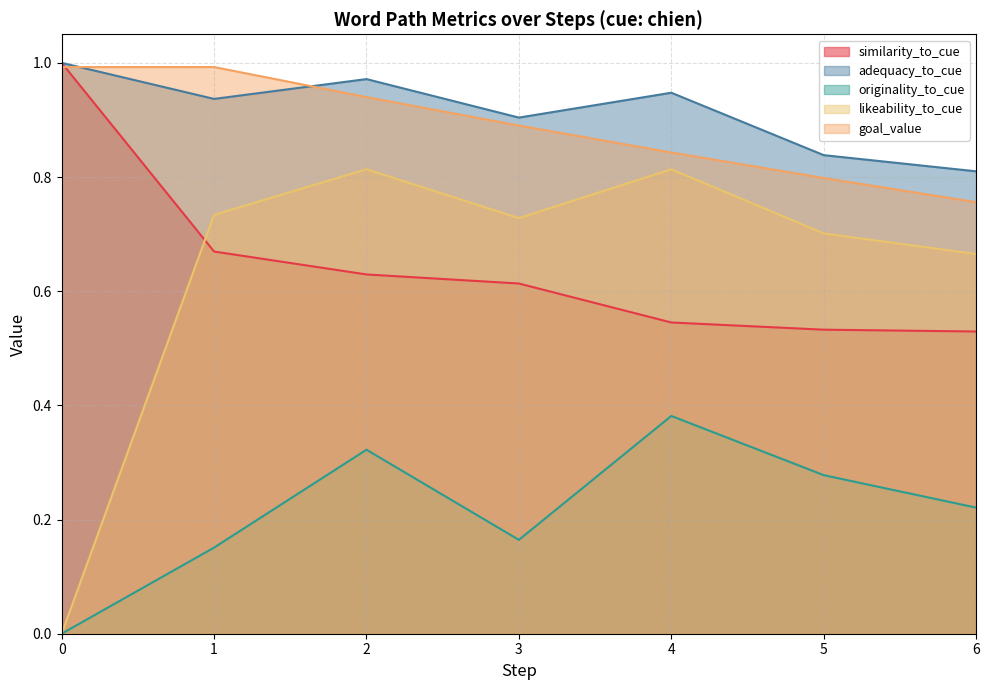

Is the value of likeability_to_cue at 4 greater than the value of adequacy_to_cue at 2?

No